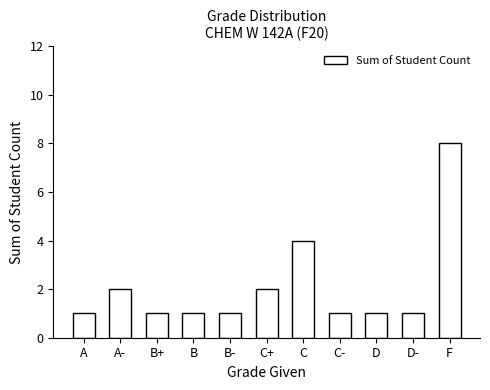

What is the maximum value shown in the chart?

8